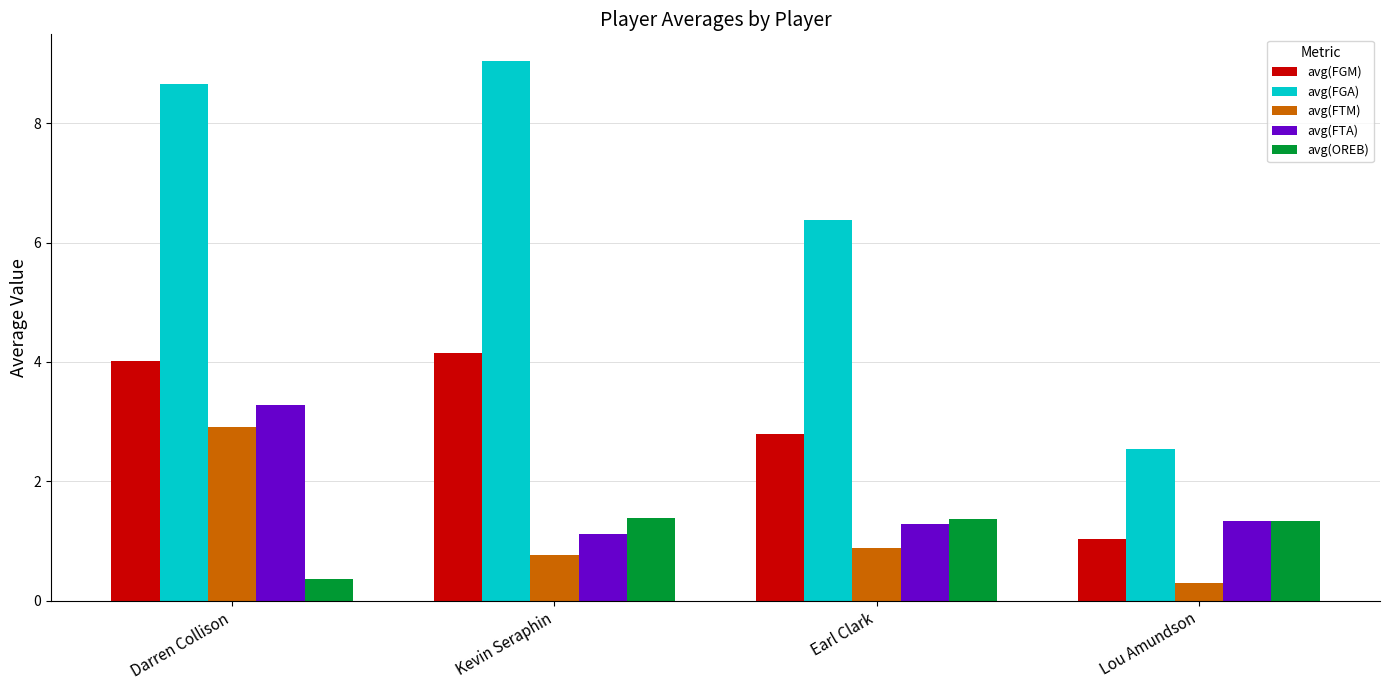

What are all the series names shown in the legend?

avg(FGM), avg(FGA), avg(FTM), avg(FTA), avg(OREB)